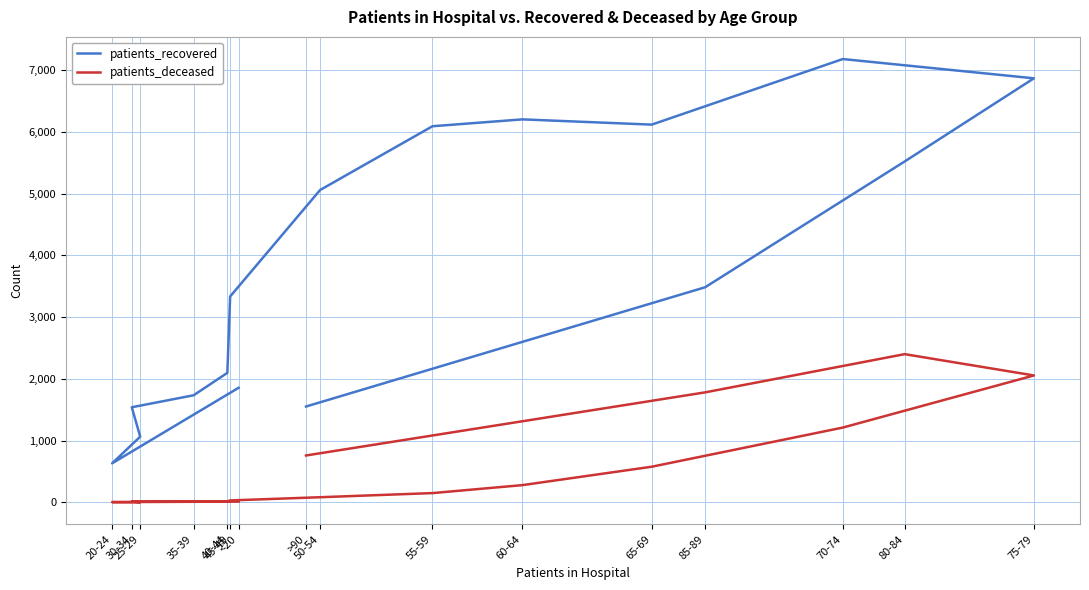

Rank the series by their average value, from lowest to highest.

patients_deceased, patients_recovered